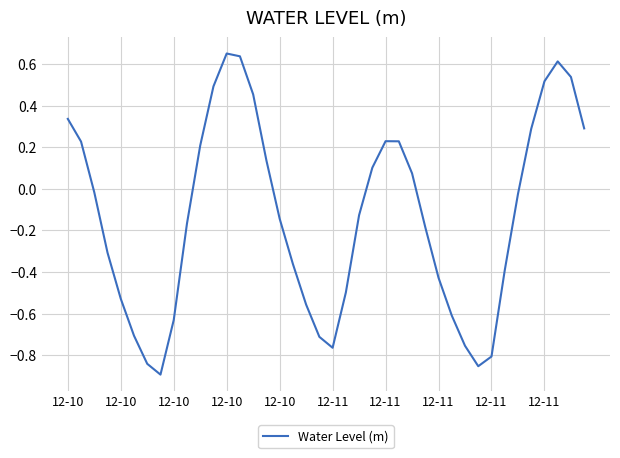

What is the difference between the maximum and minimum values?

1.5